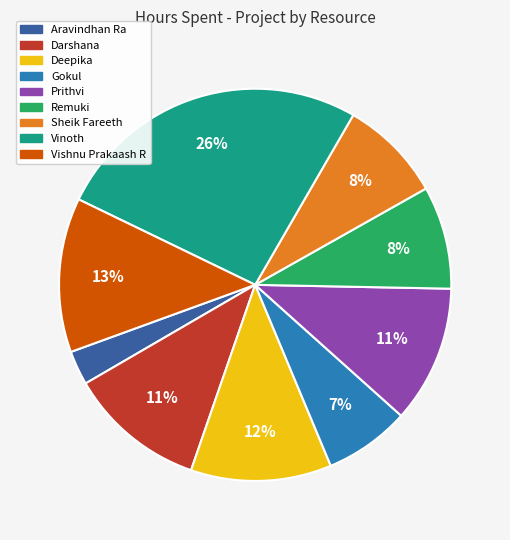

Does any single category account for the majority?

No